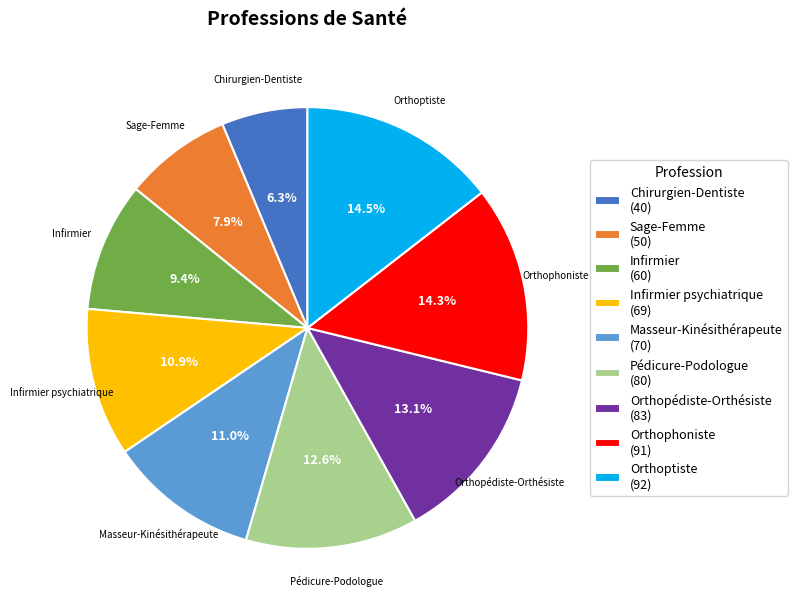

Is there a majority slice in this chart?

No